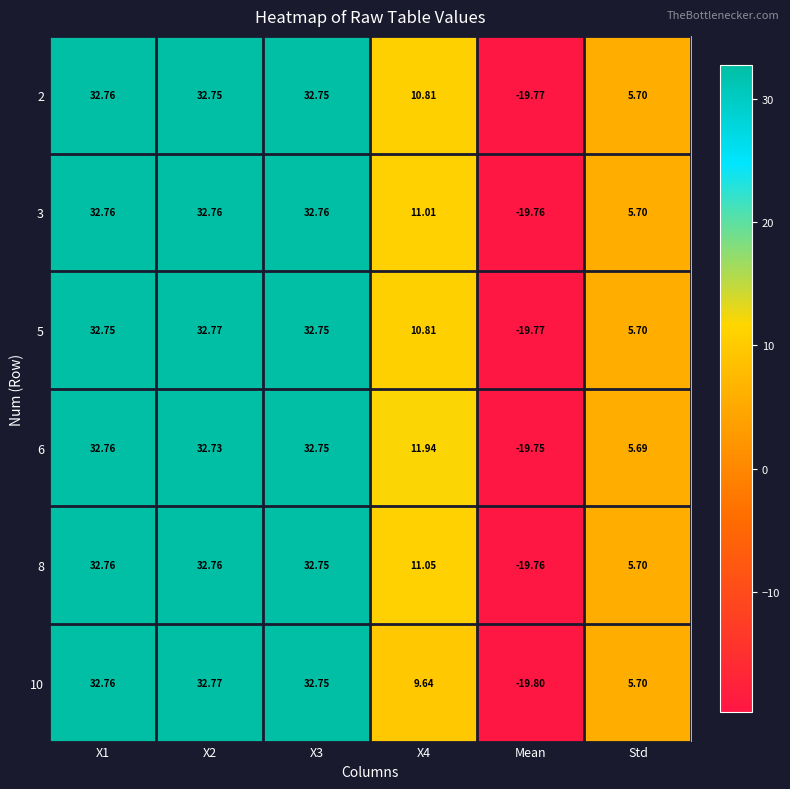

At which label does 5 reach its minimum?

Mean